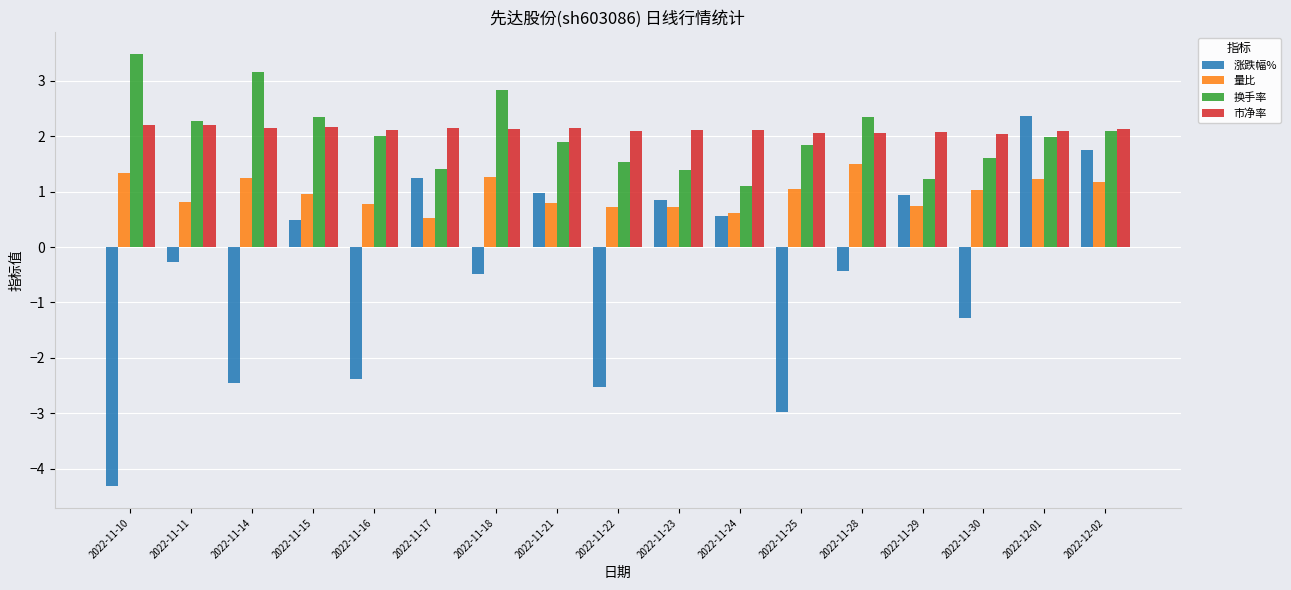

What is the total value across all series at 2022-11-28?

5.5